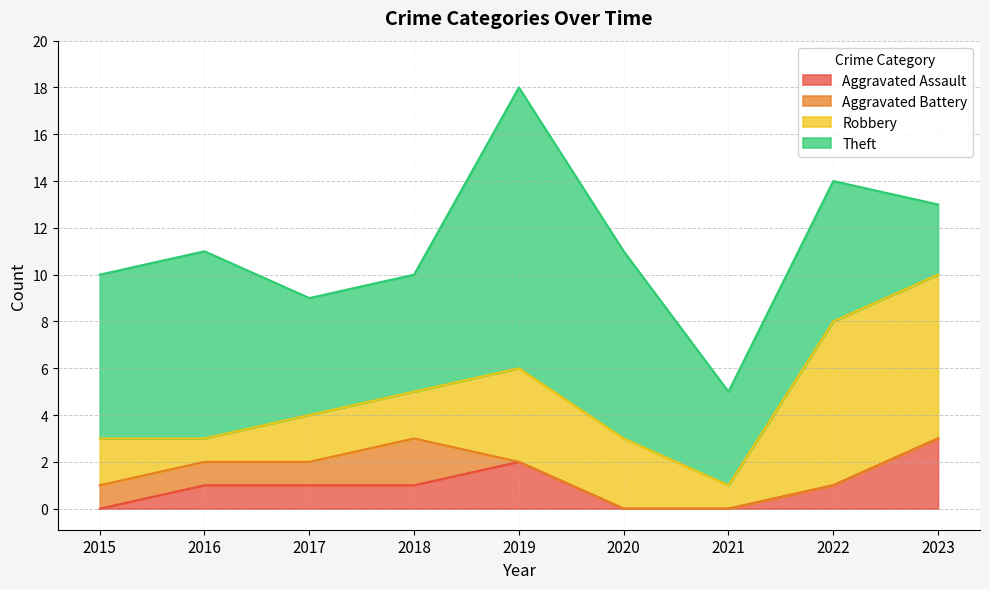

True or false: Aggravated Assault has more than 0 interior local peaks.

True